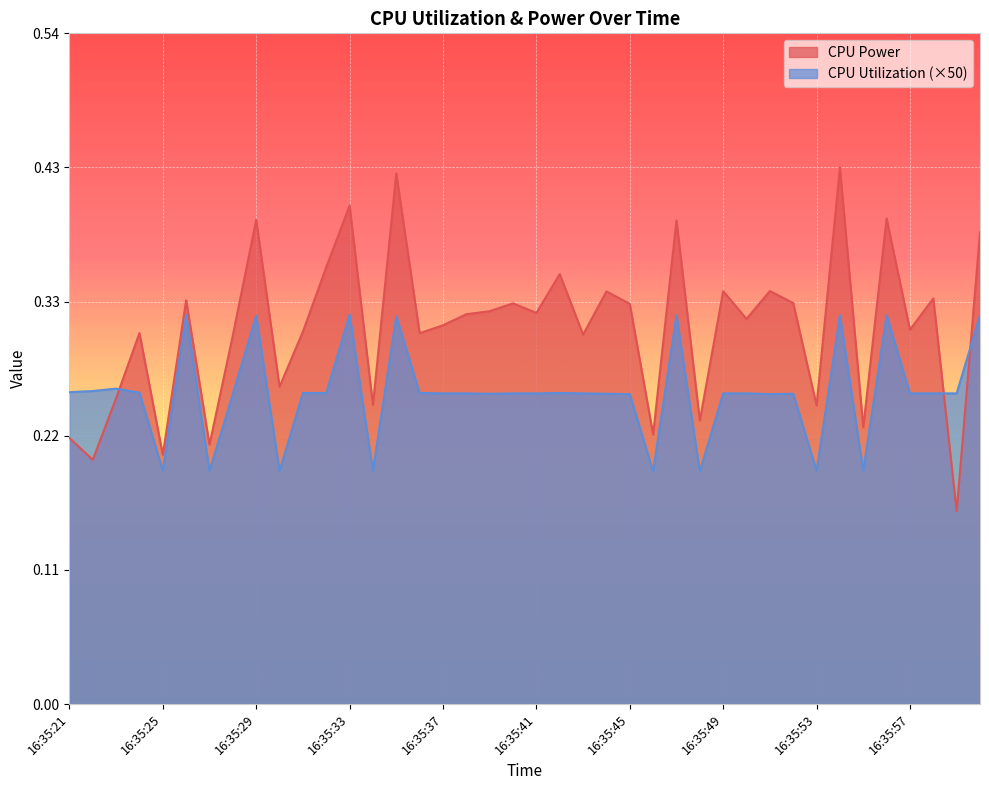

Does the chart display data point markers on the line(s)?

No